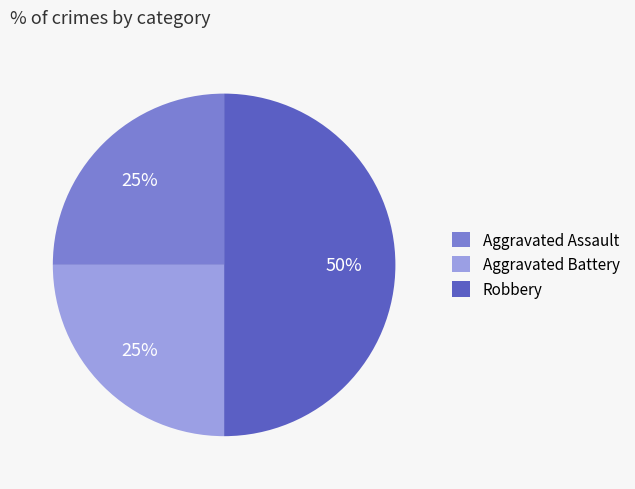

Approximately how many times larger is the value at Aggravated Battery compared to Aggravated Assault?

1.0